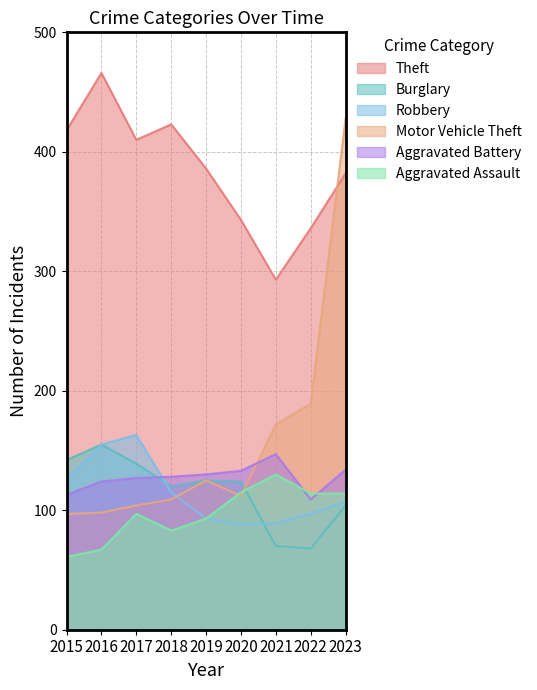

What is the sum of all Aggravated Assault values?

874